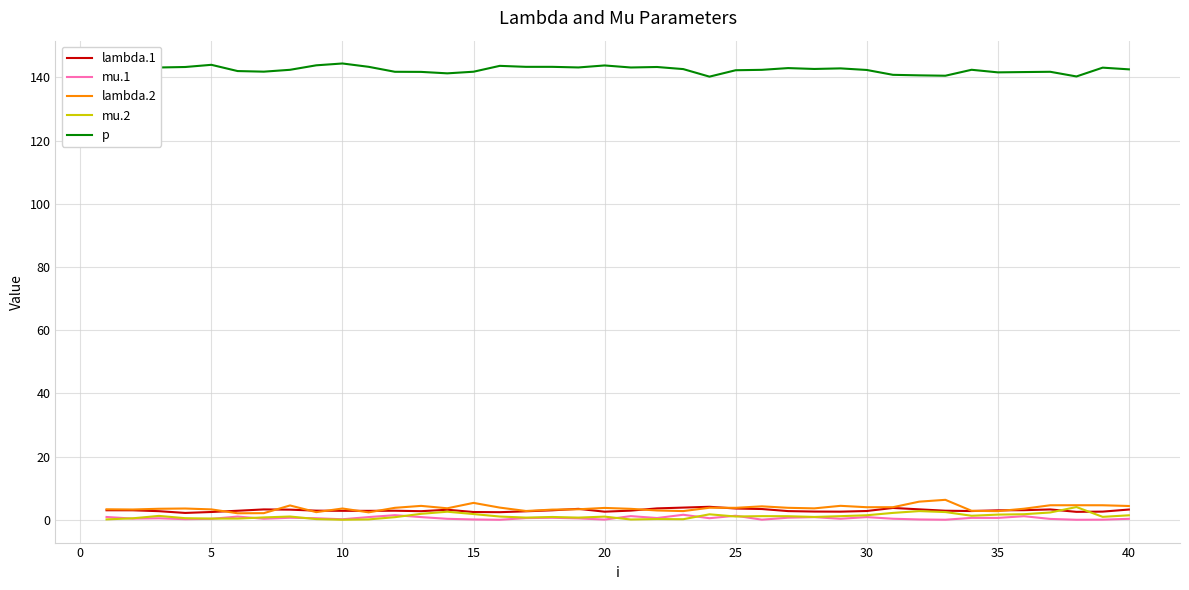

What is the minimum value for p?

140.2